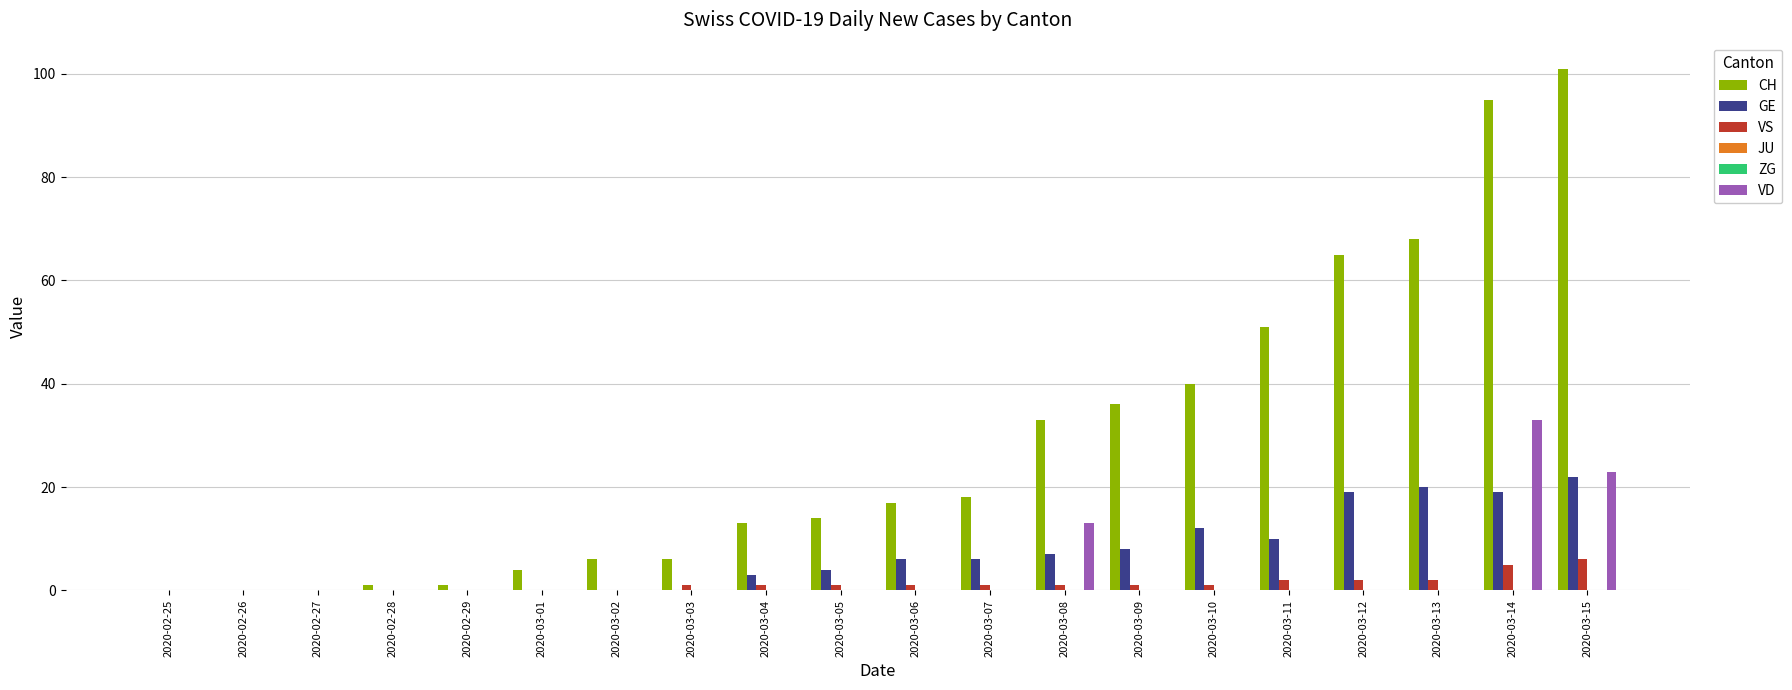

The VS series shows 3 at 2020-02-28. True or false?

False